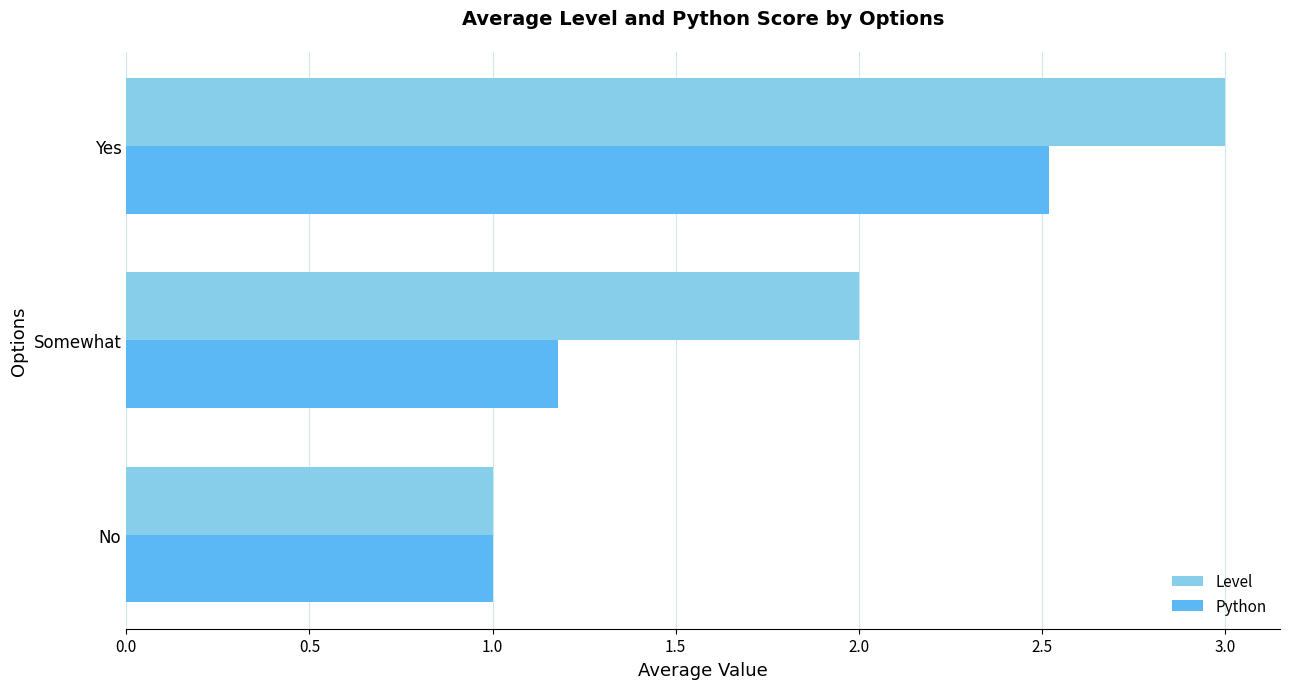

What is the approximate value of Level at Yes?

3.0